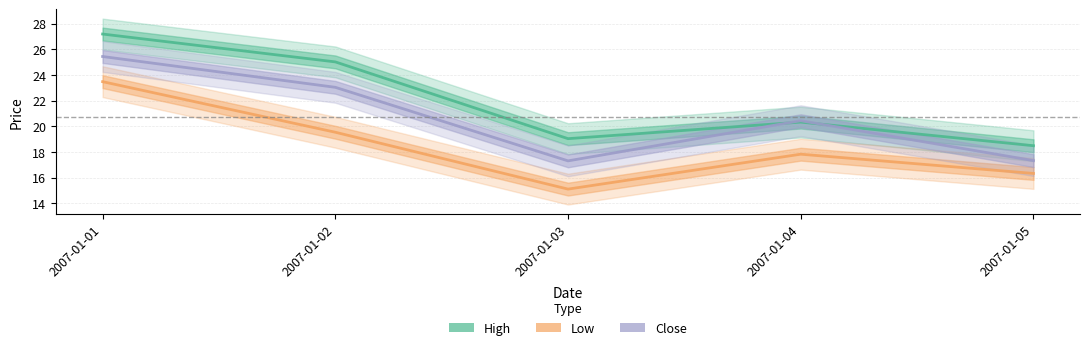

Which series has the largest range (max minus min)?

High